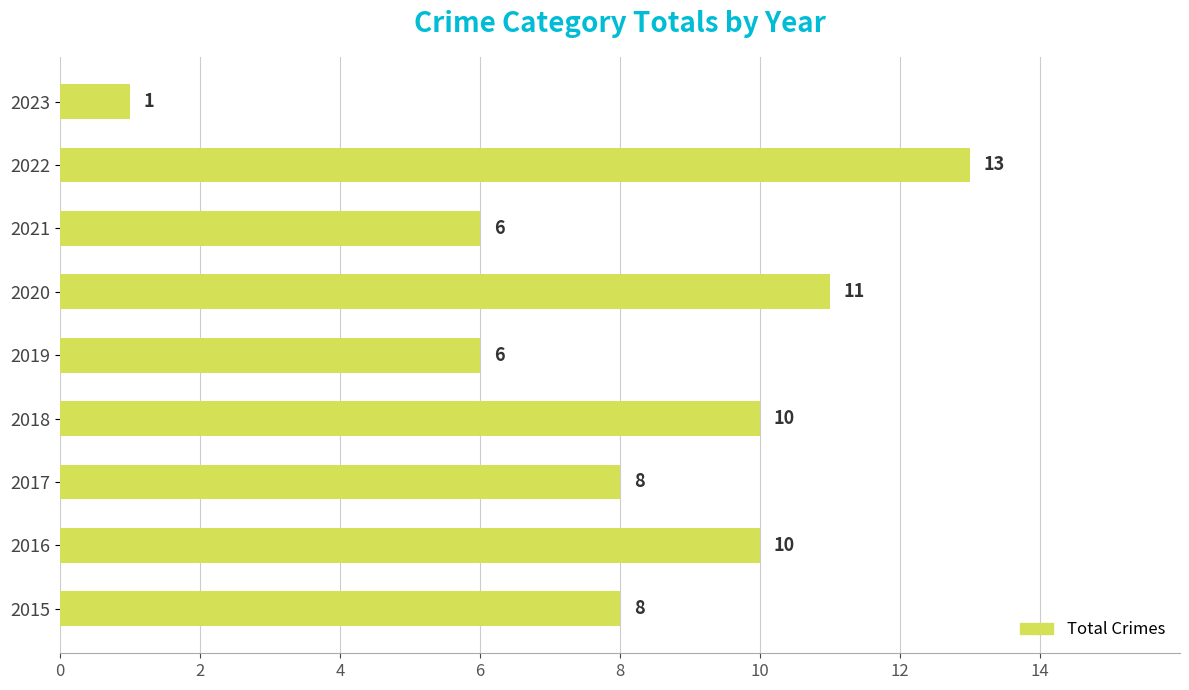

Does the chart contain any negative values?

No